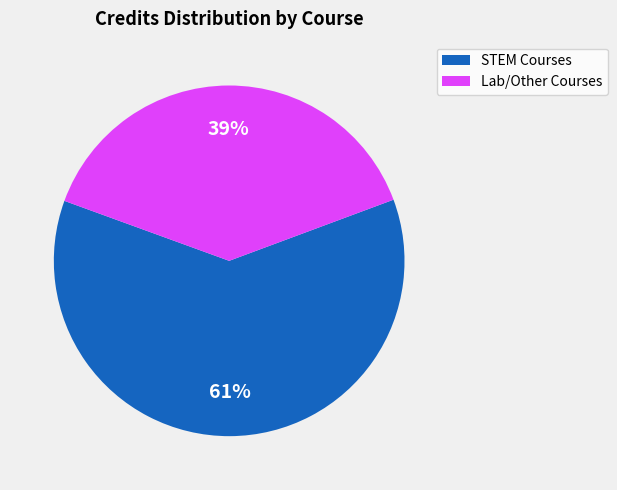

Approximately how many times larger is the value at Lab/Other Courses compared to STEM Courses?

0.6